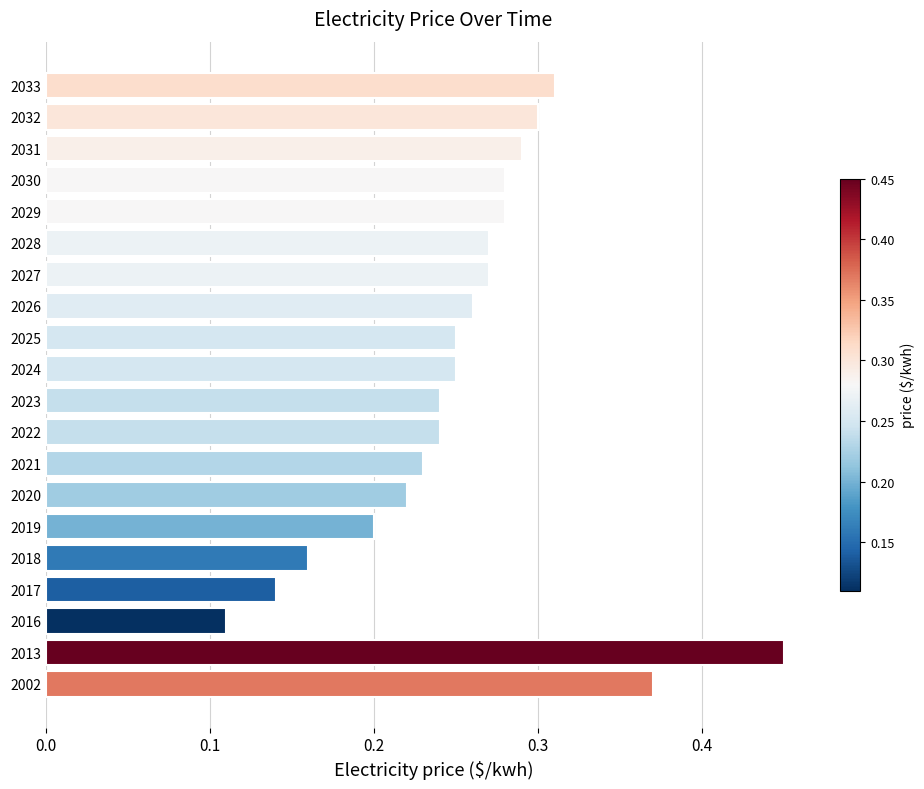

Which has a higher value, 2032 or 2029?

2032